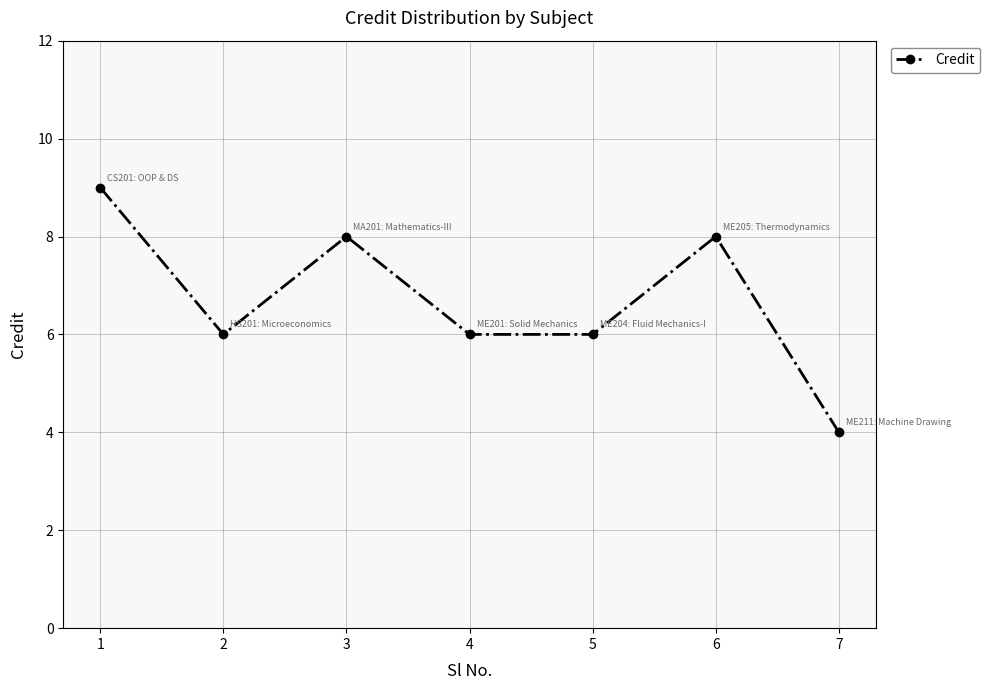

Read the value at 1.

9